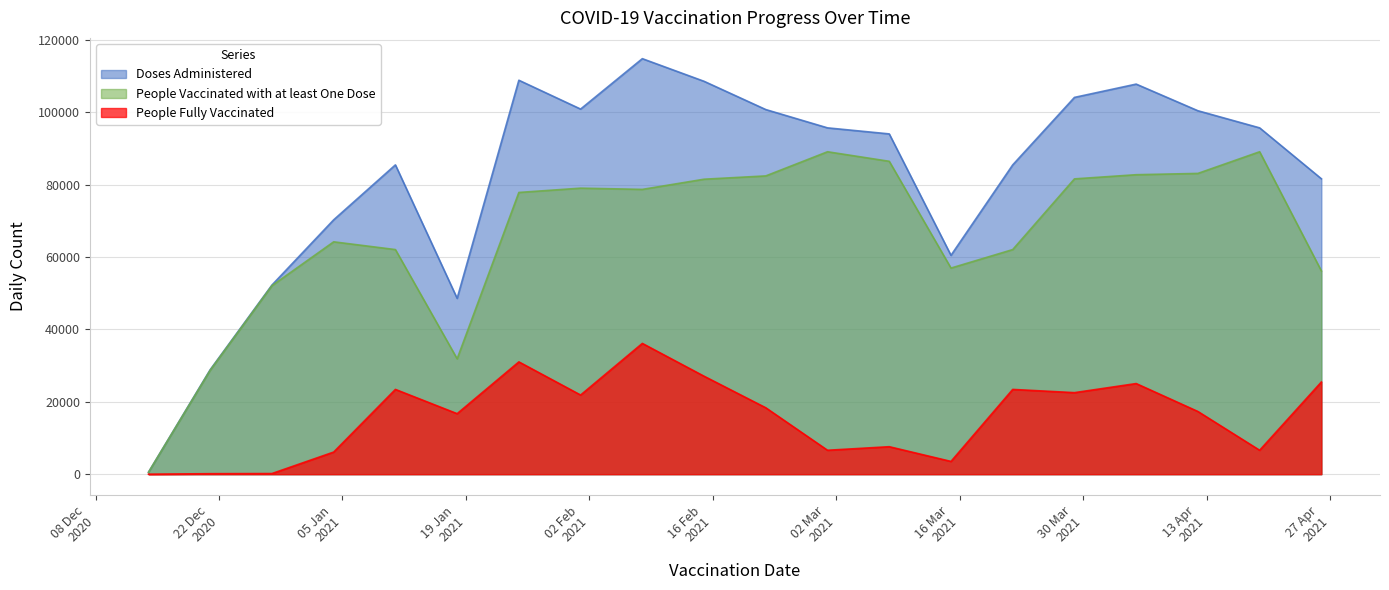

What is the spread (max minus min) of values at 2021-02-01?

79030